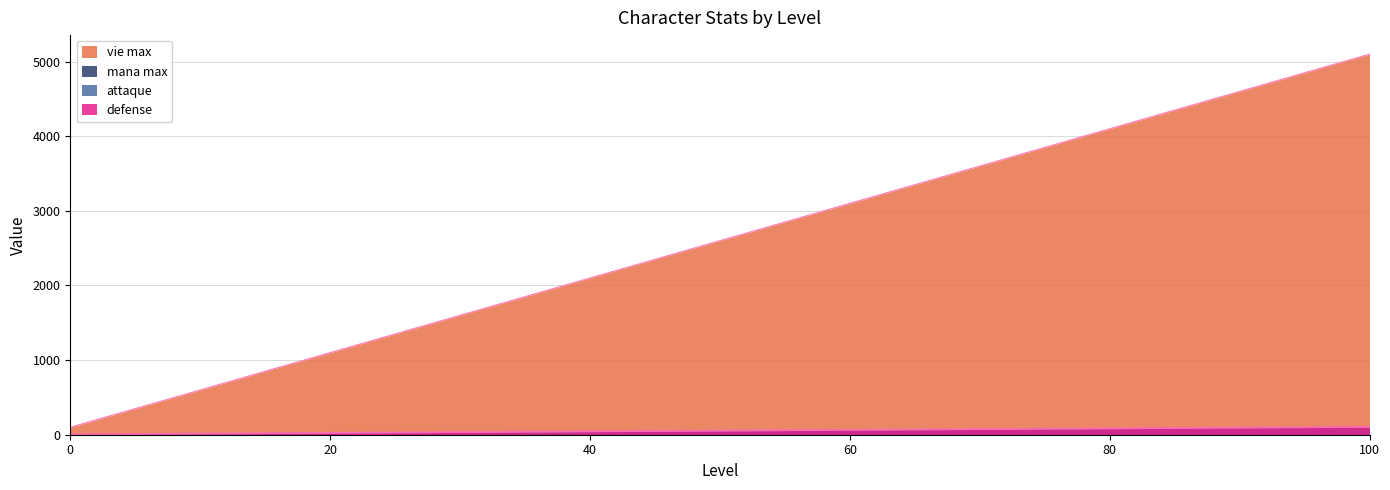

How many values in the defense series exceed 51?

10